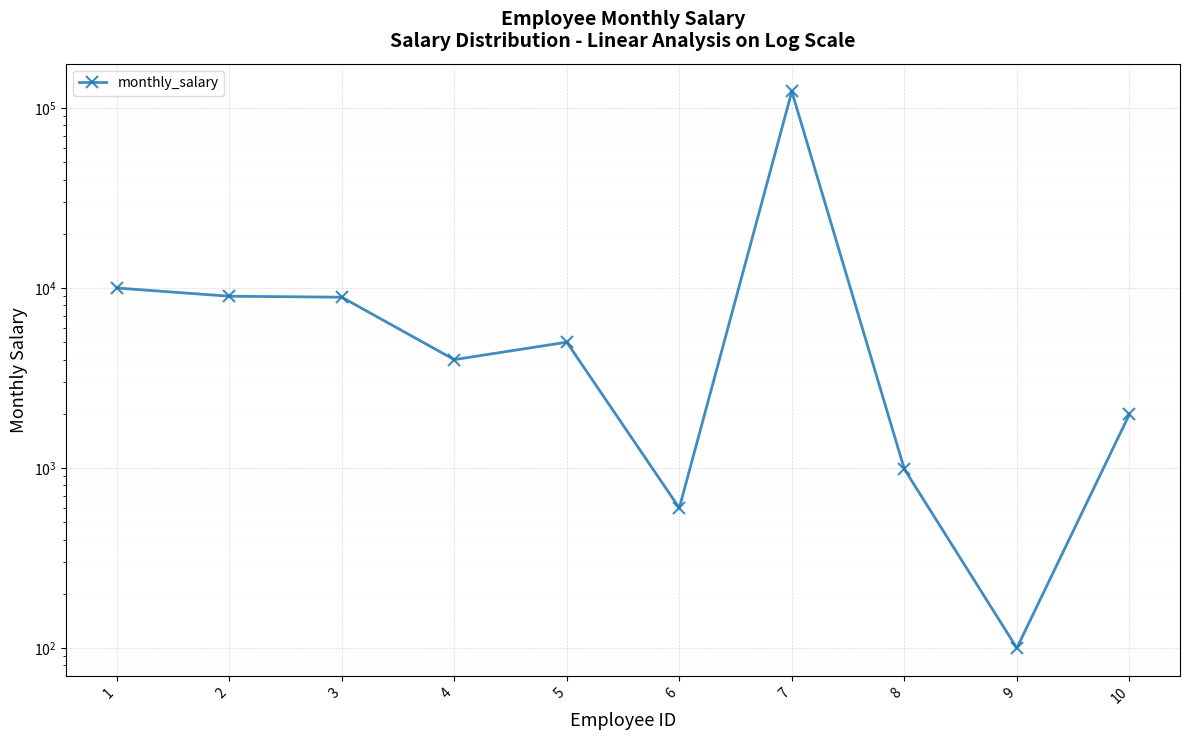

What is the value of the 9th point from the left?

100